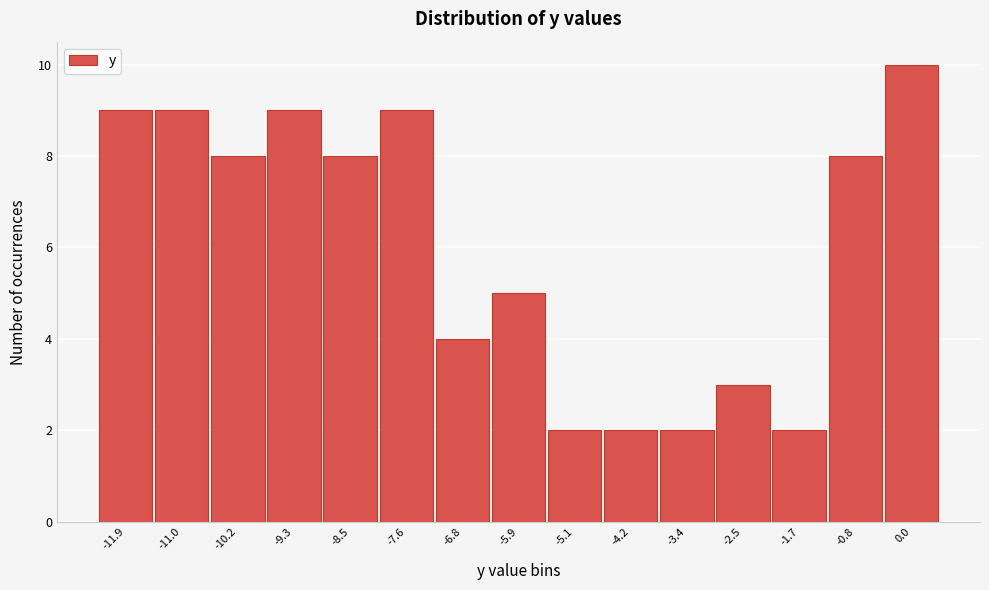

Reading right to left, what are all the values shown in this chart?

10	8	2	3	2	2	2	5	4	9	8	9	8	9	9